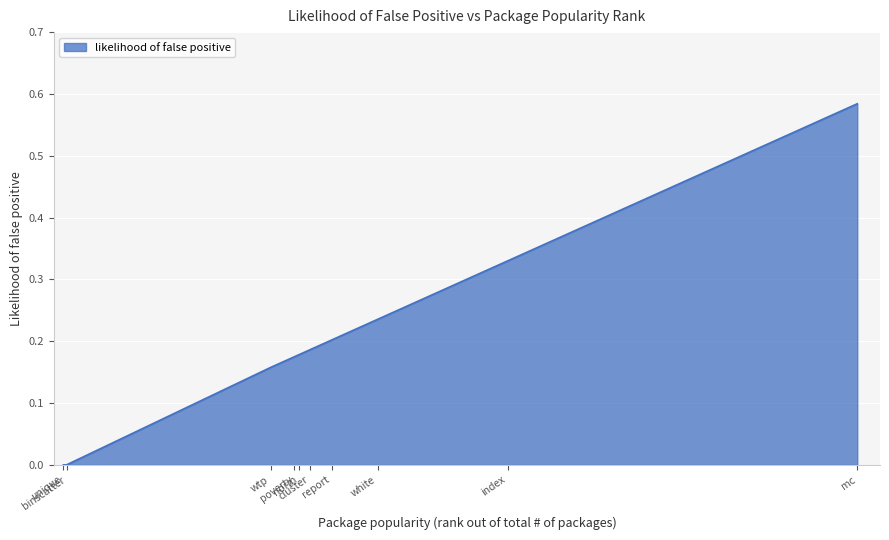

What is the greatest value displayed?

0.6